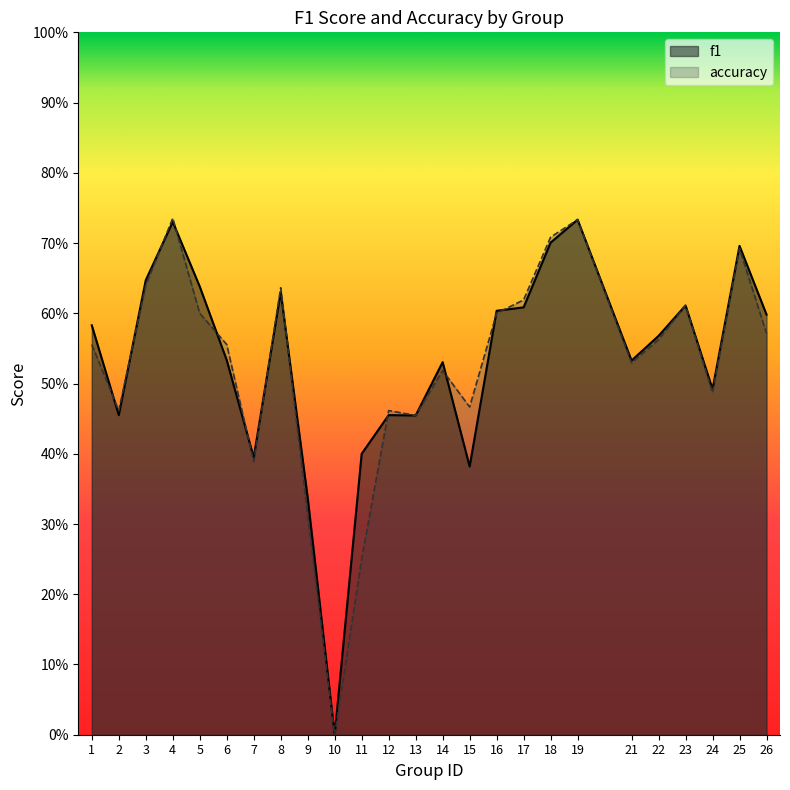

Which series has the largest range (max minus min)?

accuracy